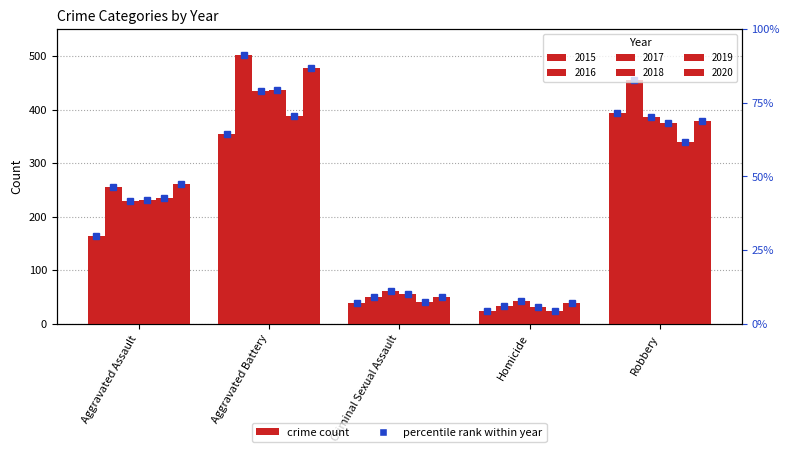

What is the total value across all series at Criminal Sexual Assault?

294